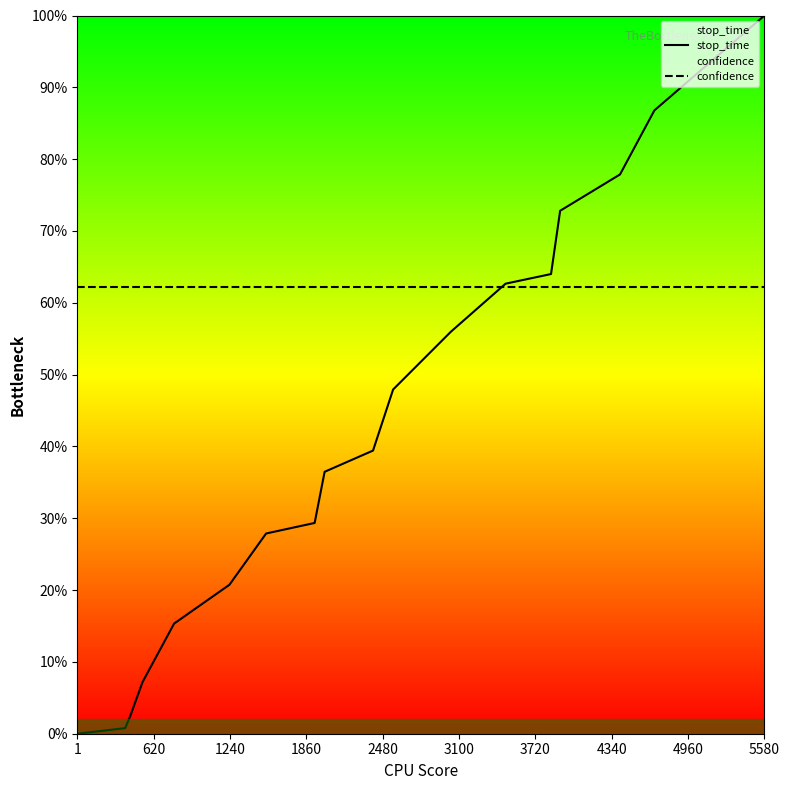

At which label does stop_time reach its peak?

5580